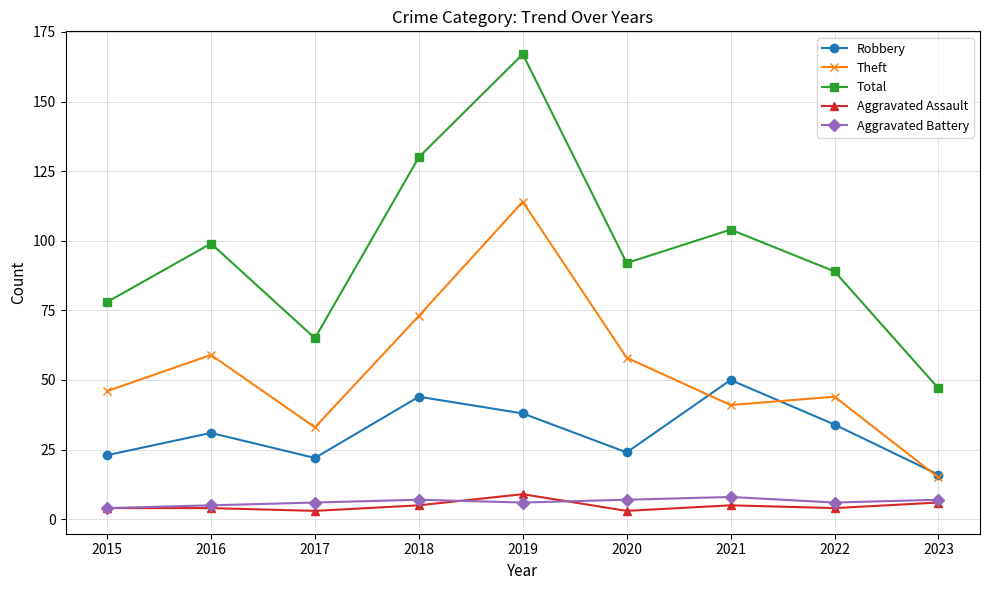

What is the difference between the Robbery values at 2022 and 2015?

11